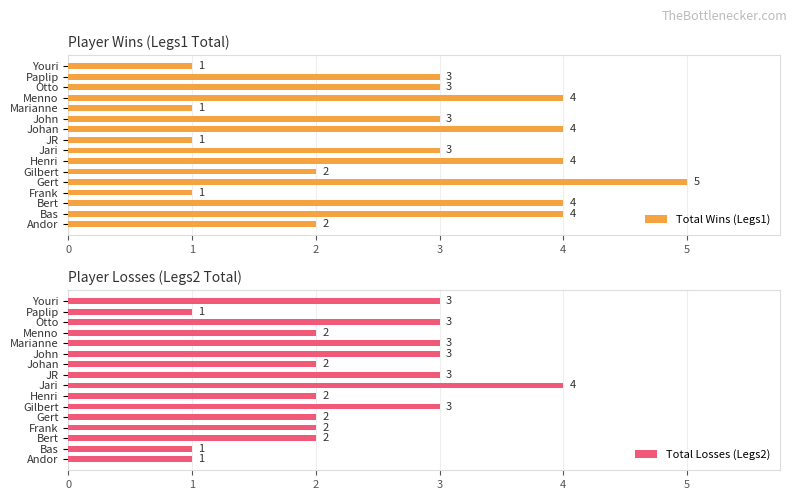

Count the Total Wins (Legs1) values in the range 2 to 4.

11